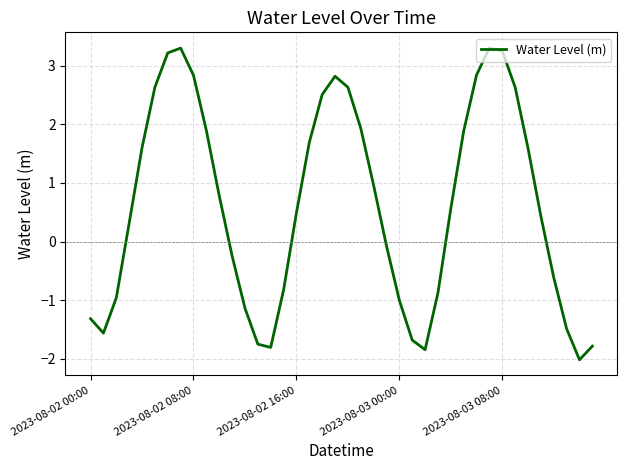

What is the maximum value shown in the chart?

3.3